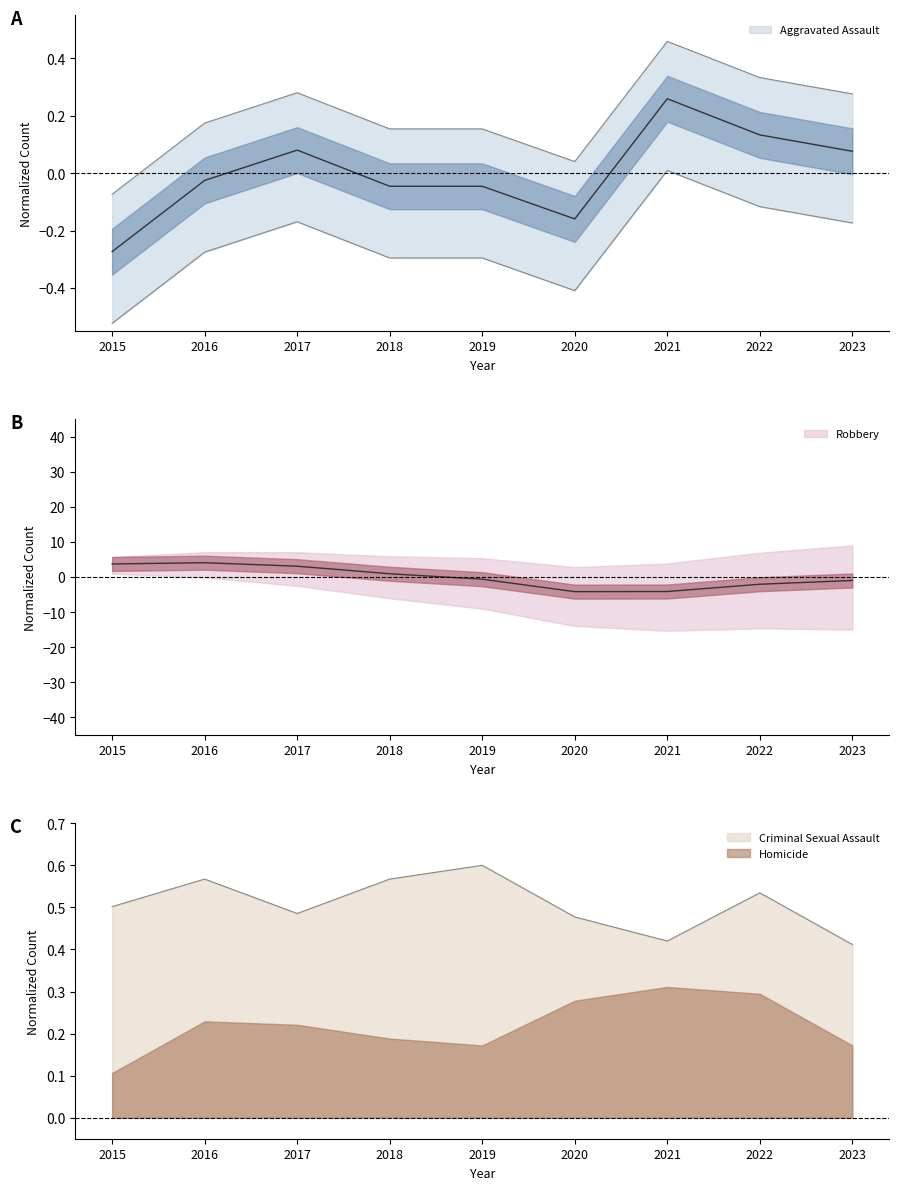

At which category is the sum across all series the highest?

2016